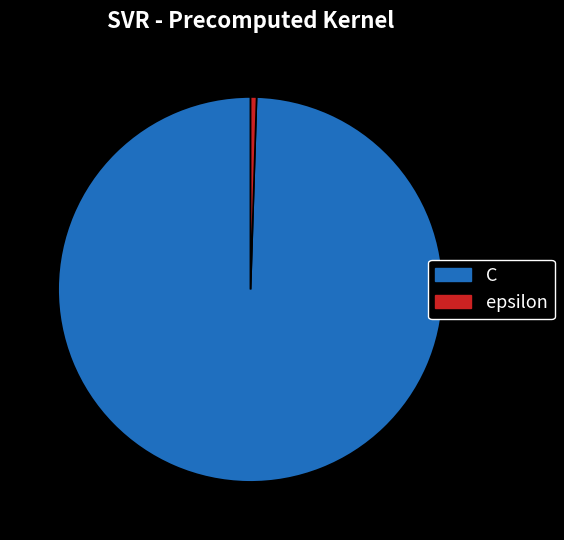

Between C and epsilon, which is larger?

C